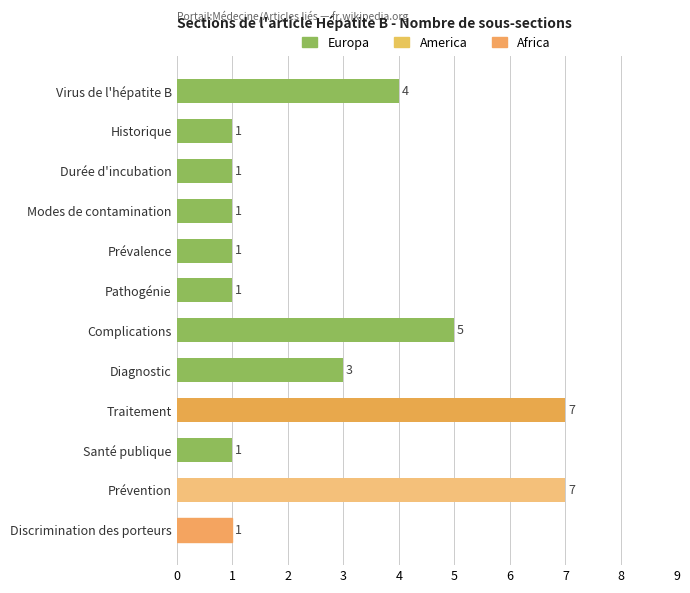

What is the sum of all values?

33